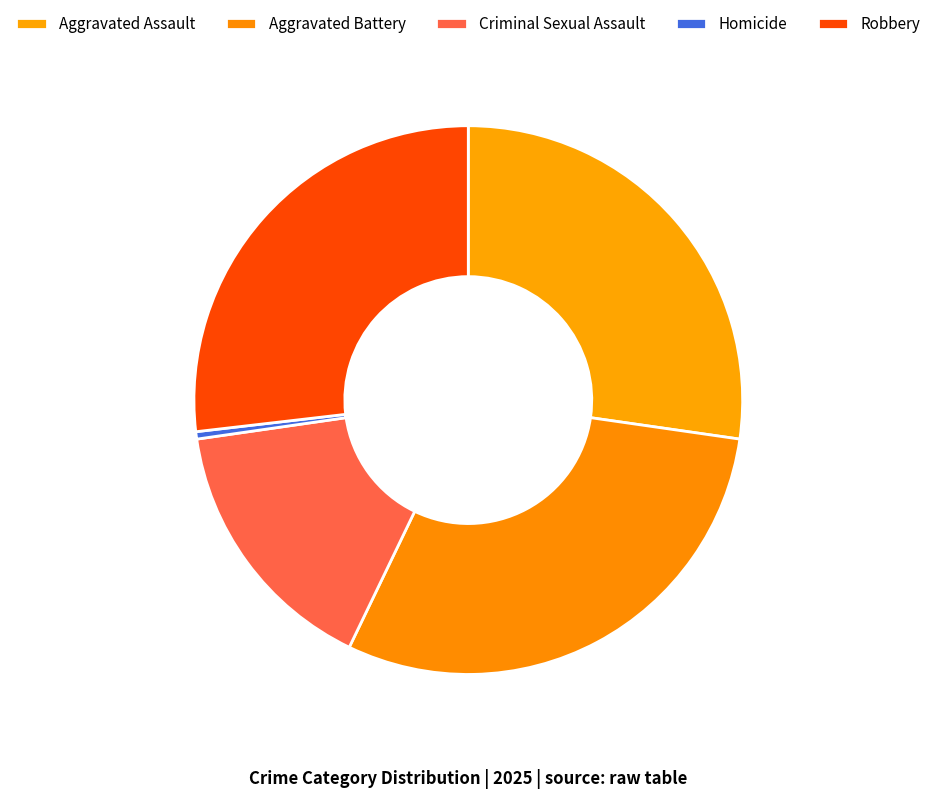

How many segments does this pie chart have?

5